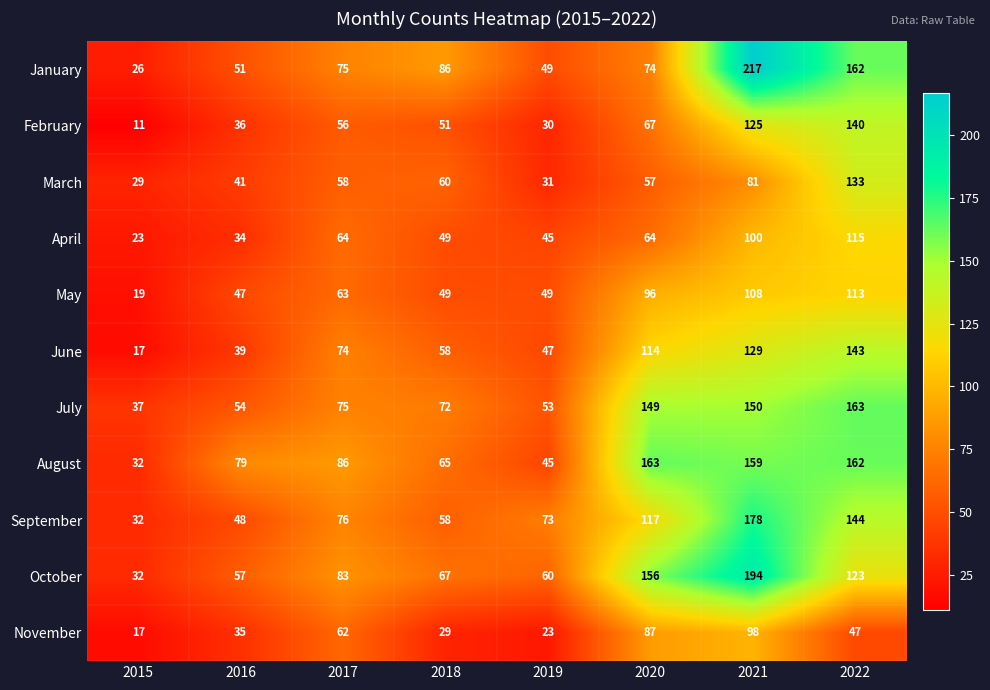

Which category has the highest value across all series?

2021